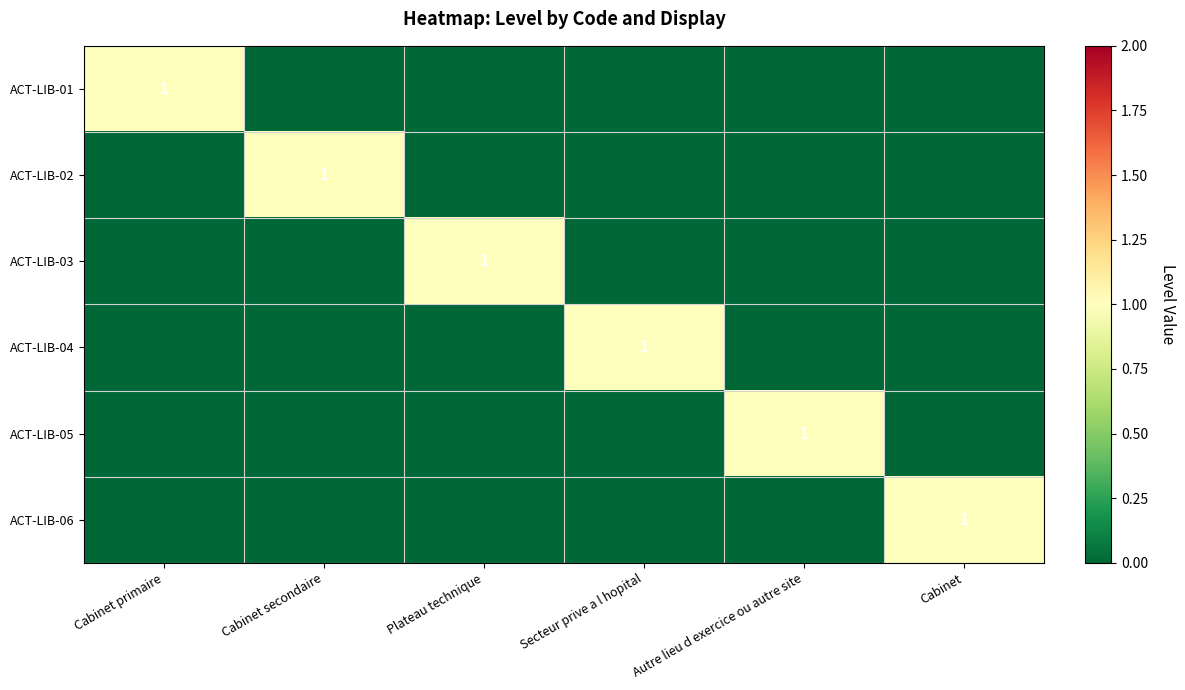

What is the highest value of the ACT-LIB-02 series?

1